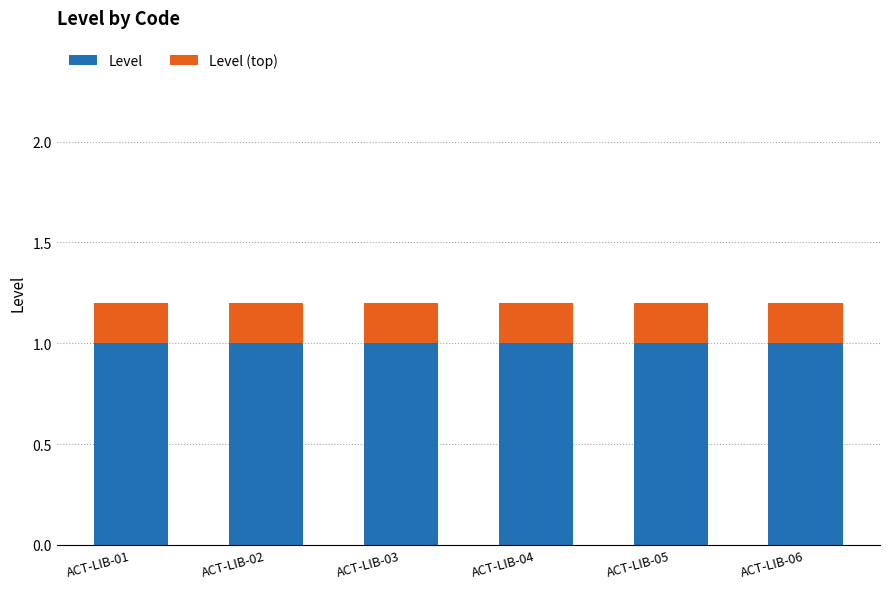

The value of Level at ACT-LIB-03 is 1.0. True or false?

True